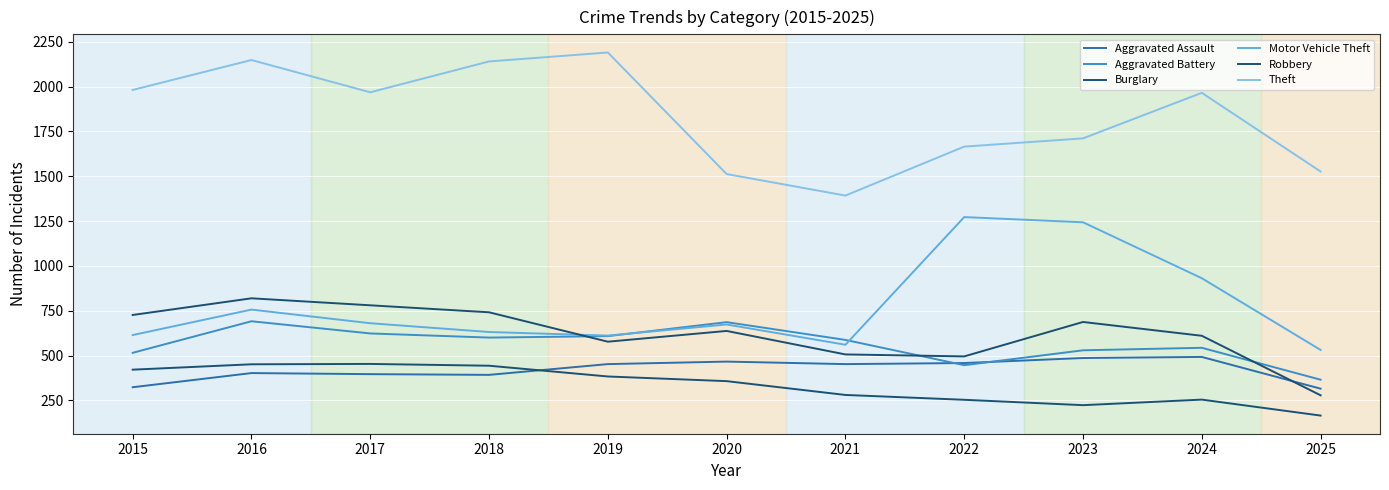

Which category has the lowest value in the Robbery series?

2025